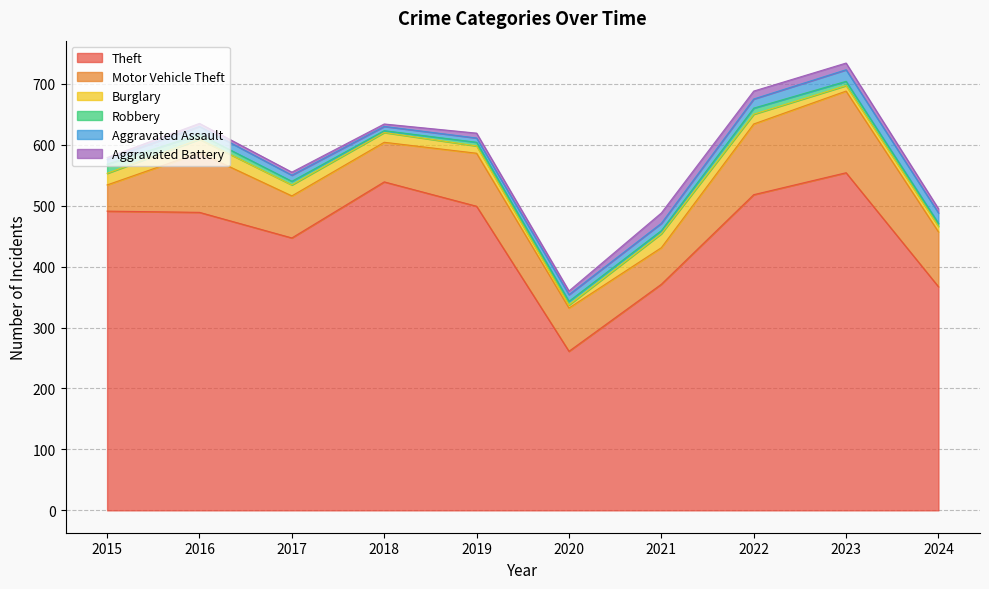

What is the average value of the Theft series?

454